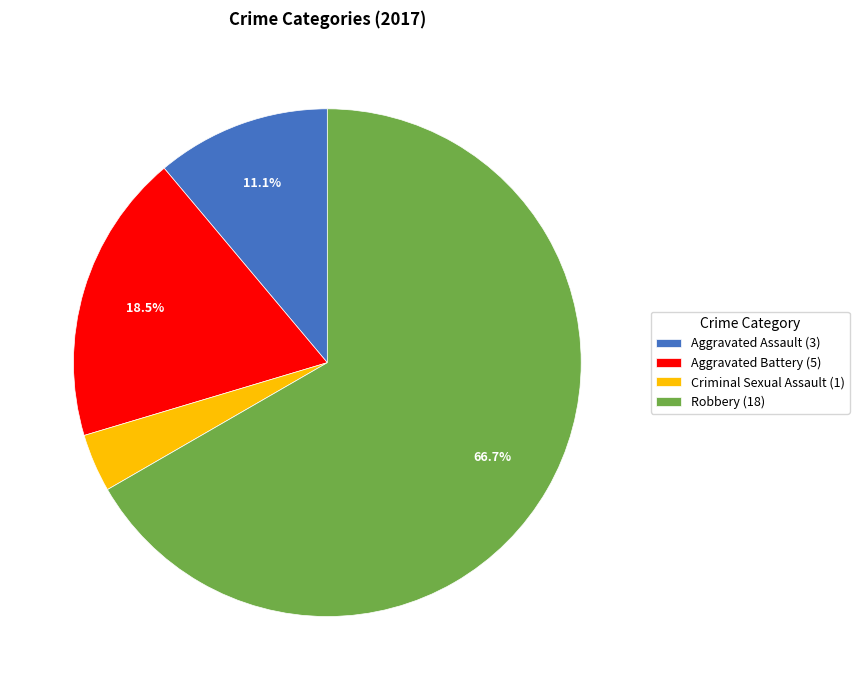

How many segments does this pie chart have?

4